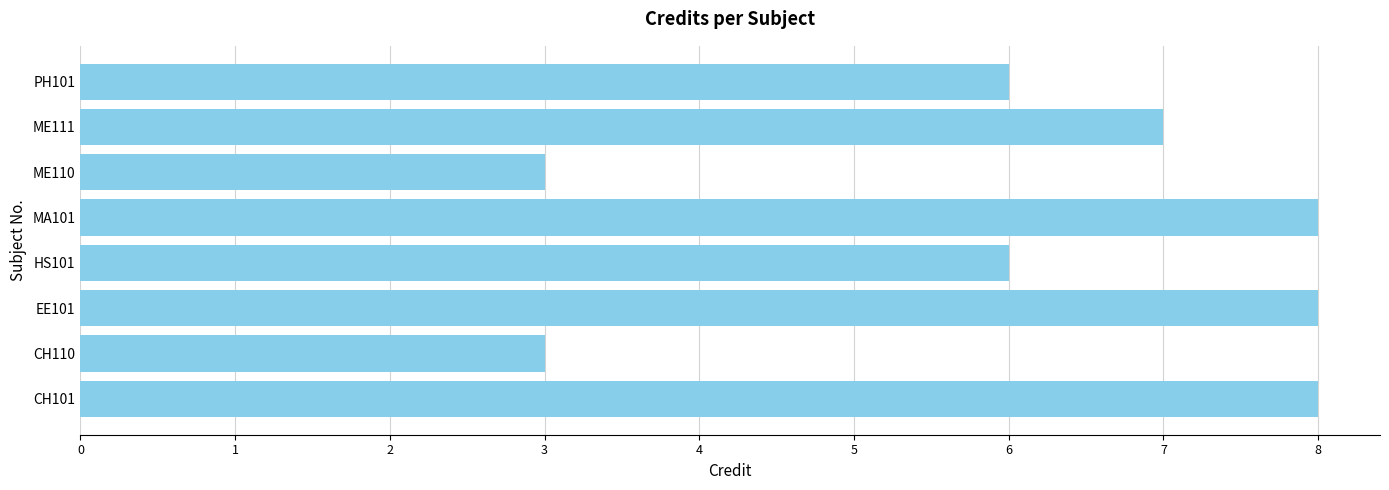

Count the number of categories in the chart.

8